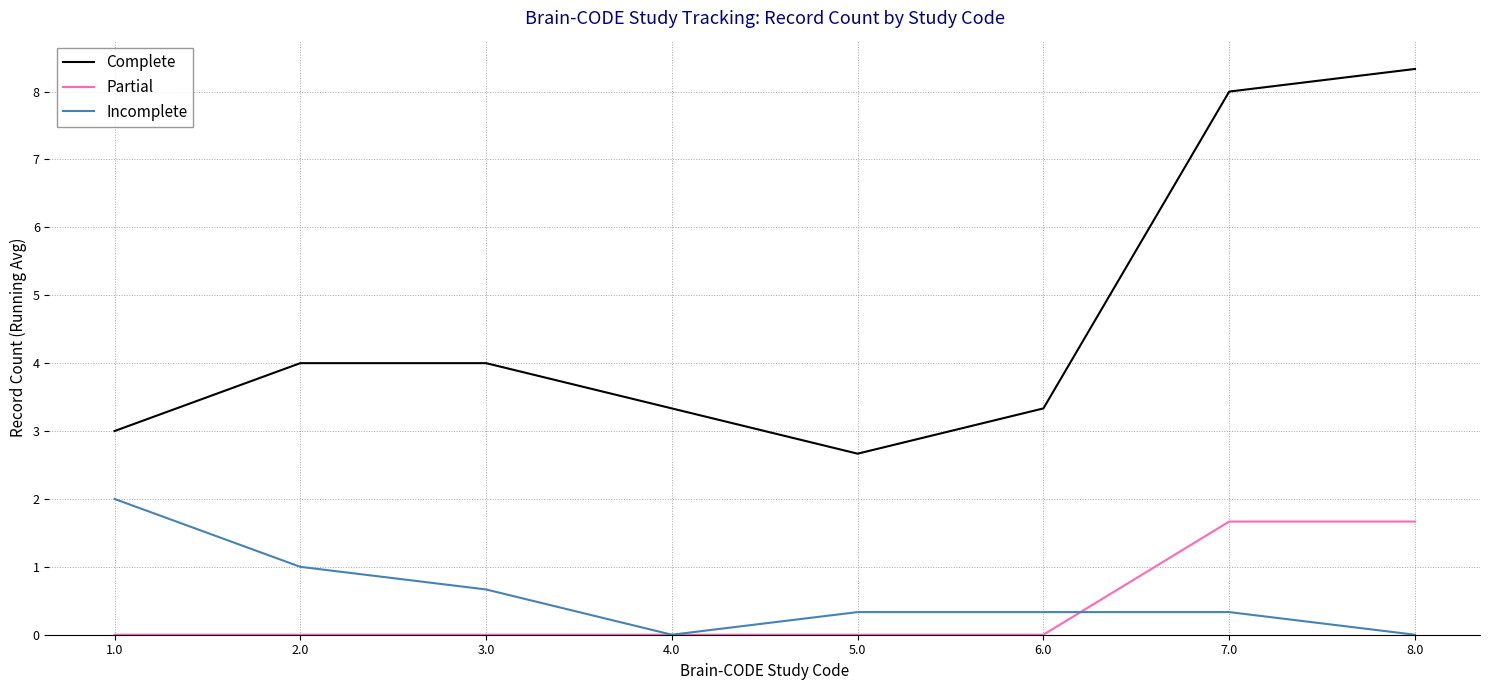

Is the value of Incomplete at 4.0 greater than the value of Complete at 7.0?

No